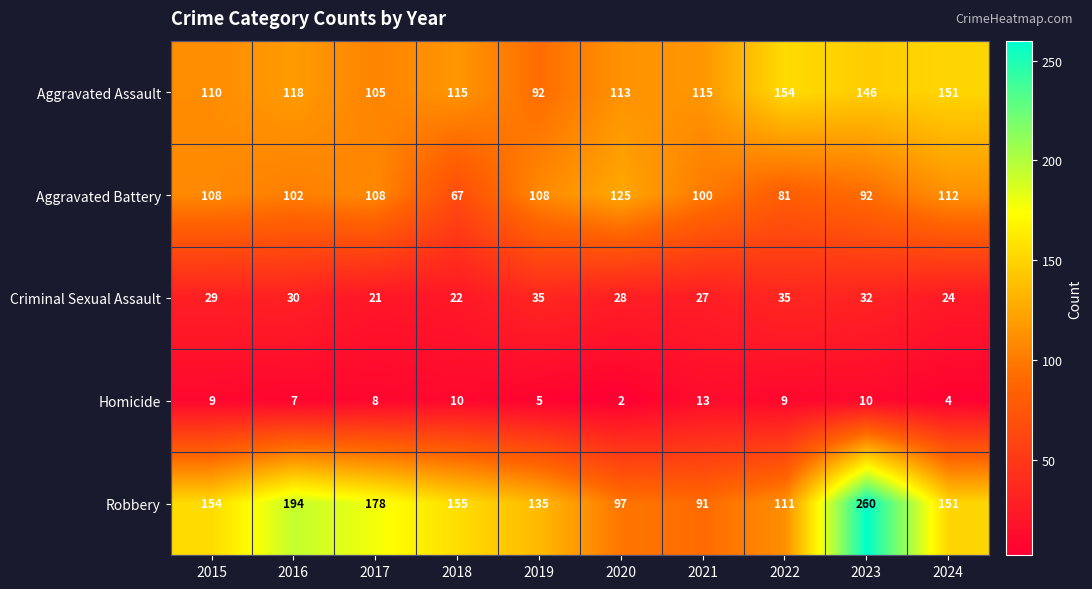

Rank the series by their maximum value, from lowest to highest.

Homicide, Criminal Sexual Assault, Aggravated Battery, Aggravated Assault, Robbery